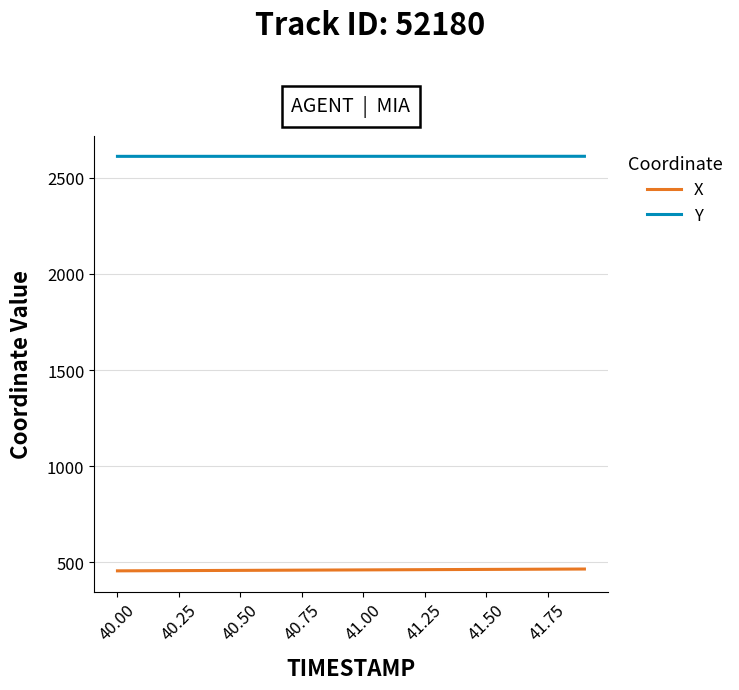

True or false: X and Y cross at least once.

False